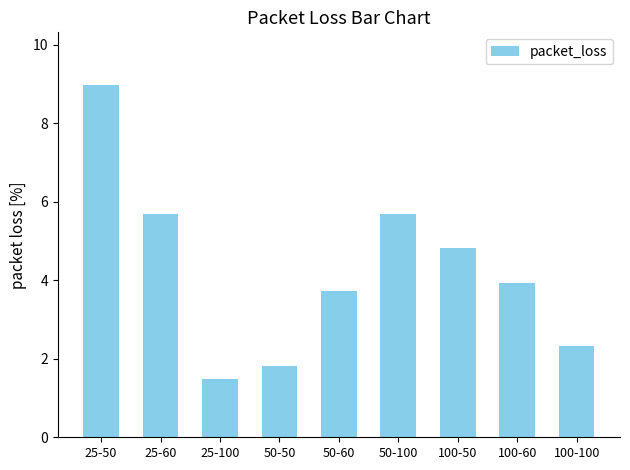

What is the sum of all values?

38.5